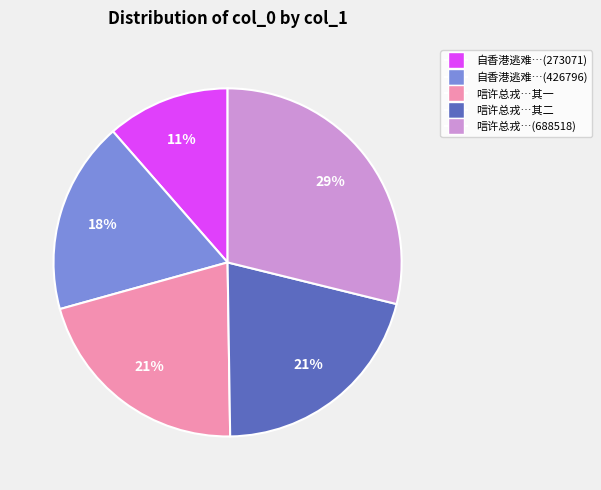

Is there any slice that represents more than half of the pie?

No